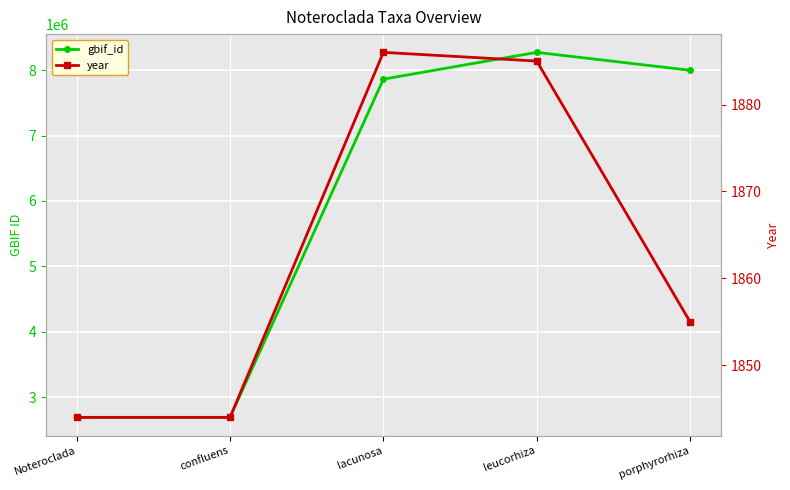

True or false: gbif_id and year cross at least once.

False